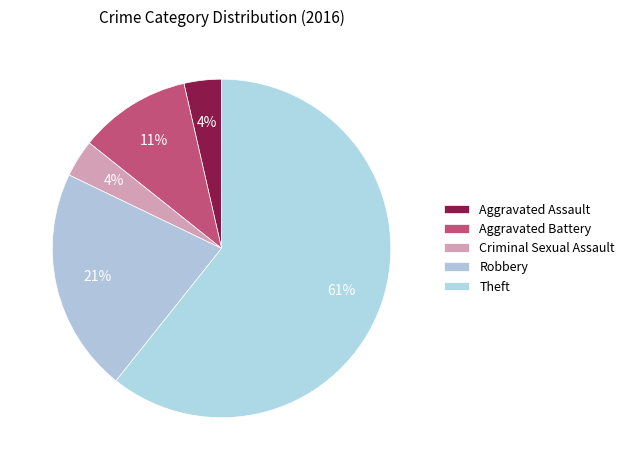

Which slice is the largest?

Theft